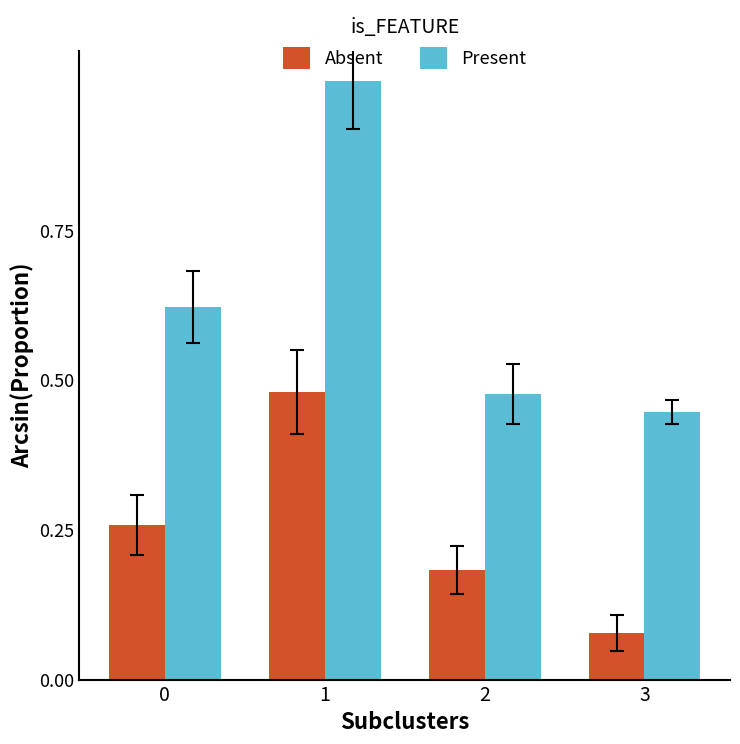

Which series changed the most between 1 and 2?

Present